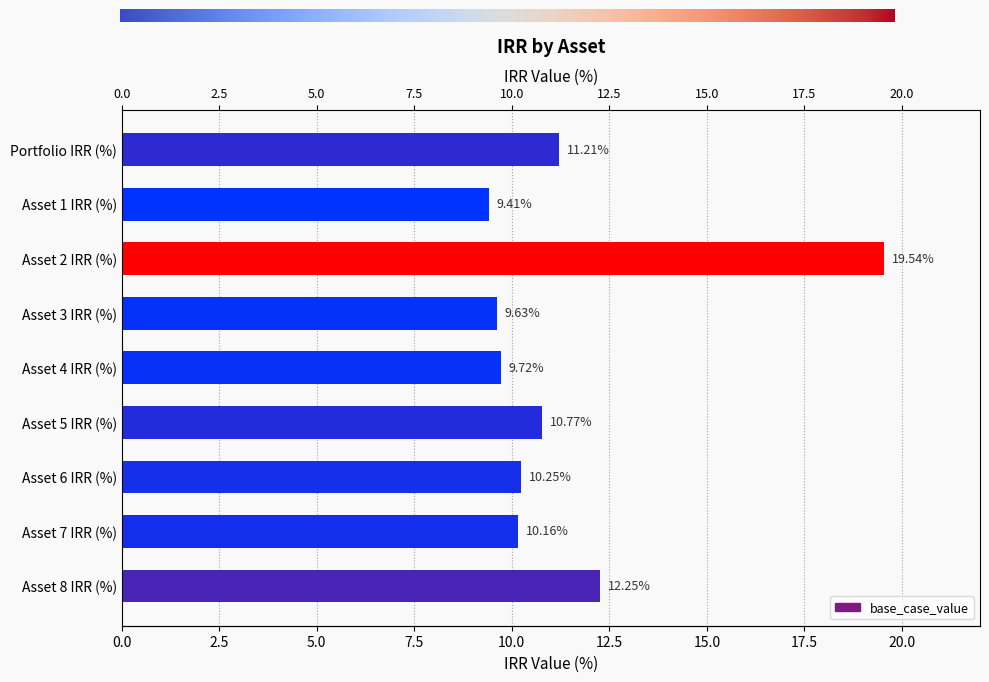

Approximately how many times larger is the value at Asset 1 IRR (%) compared to Portfolio IRR (%)?

0.8